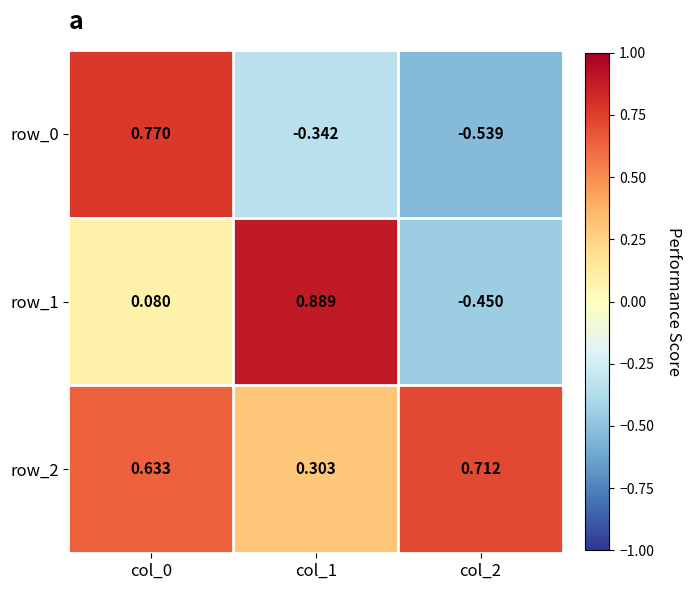

Is the value of row_0 at col_1 greater than the value of row_1 at col_2?

Yes